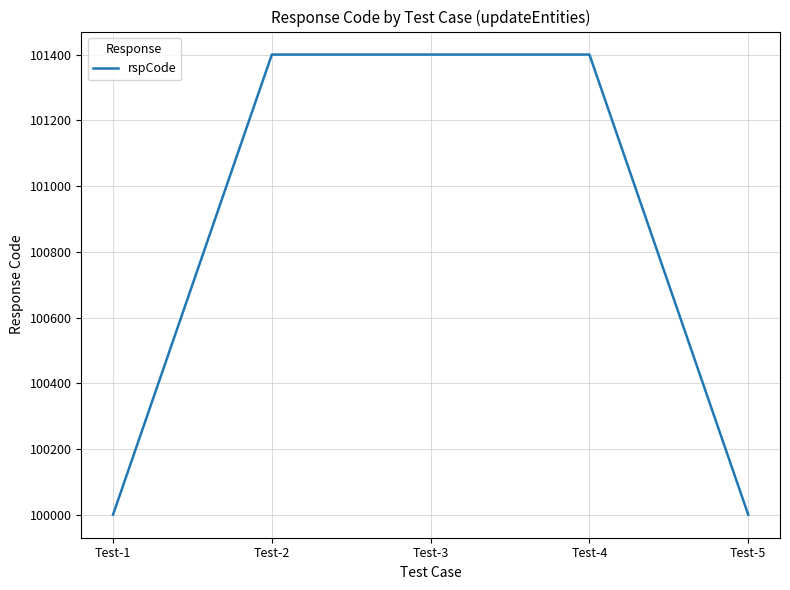

True or false: the data has more than 2 interior local peaks.

False